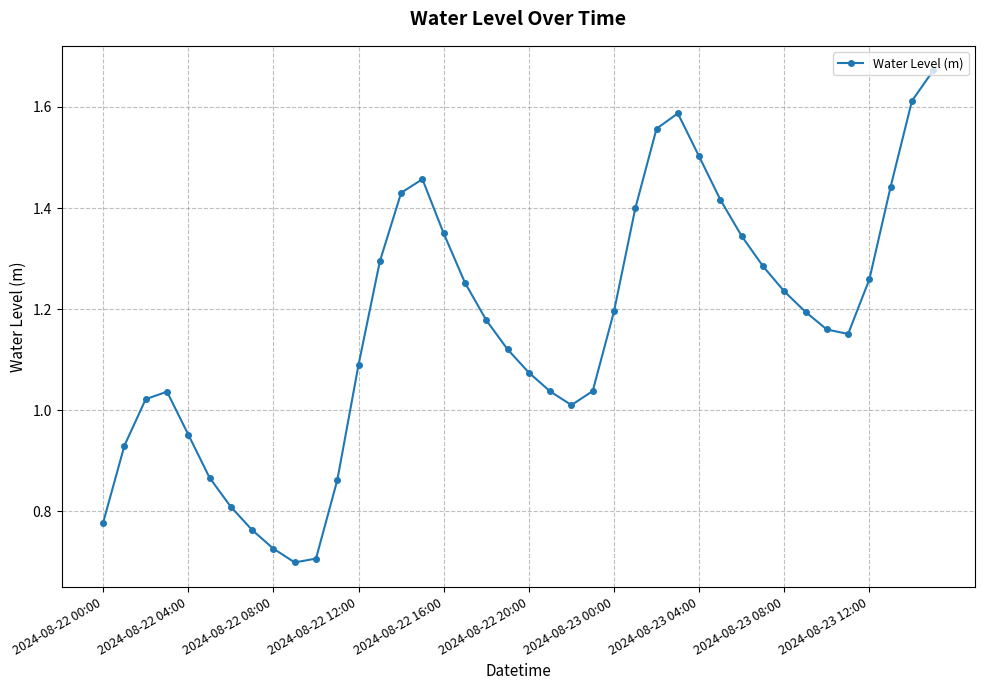

What is the sum of all values?

46.5